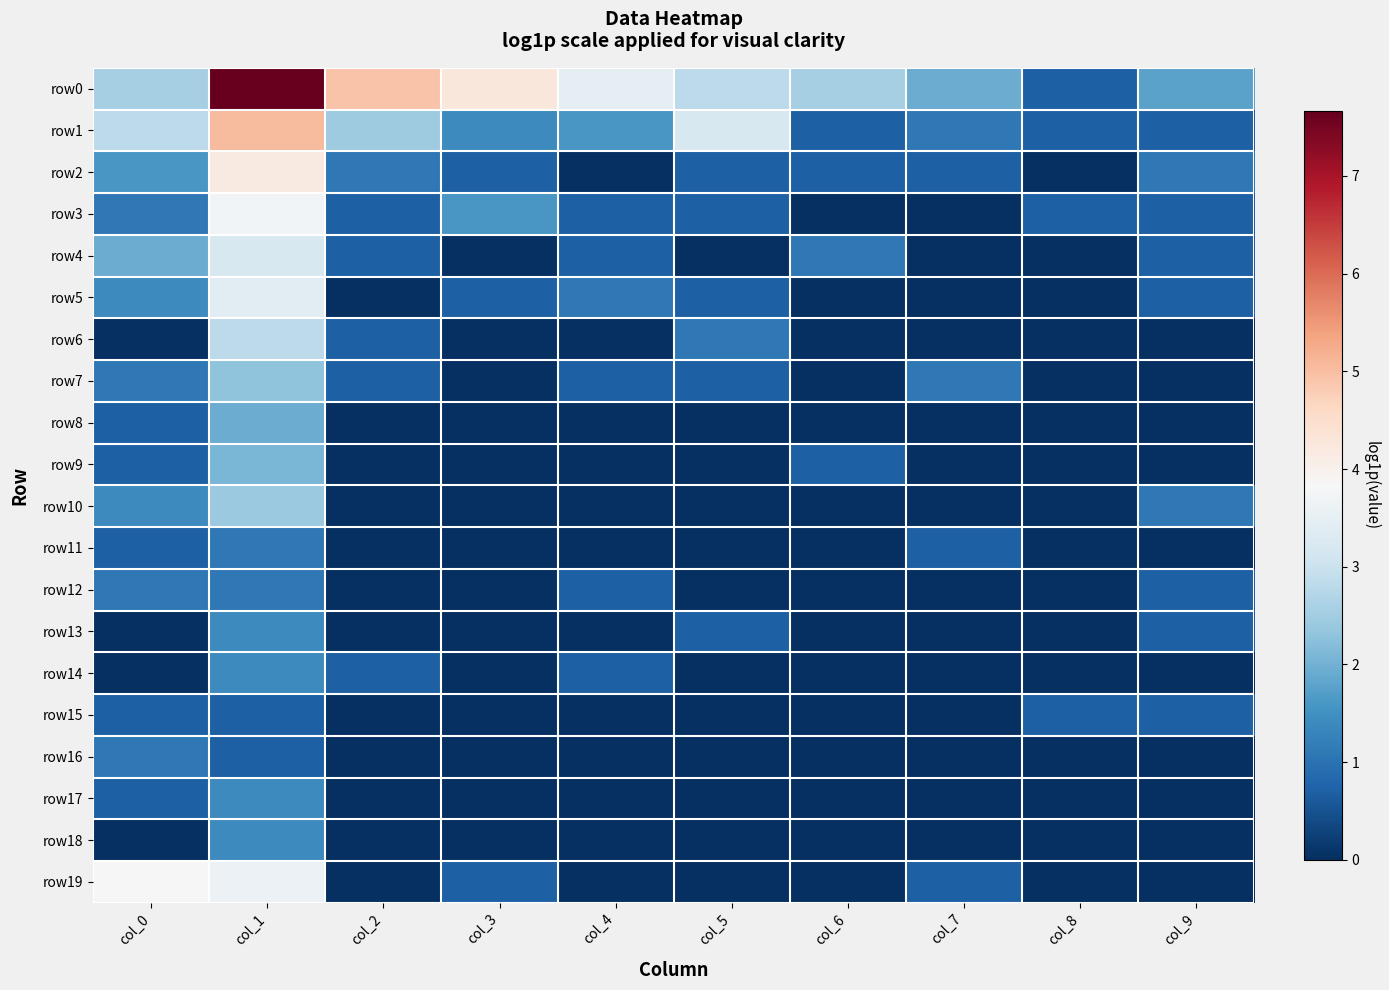

Between col_8 and col_6, which is larger?

col_6